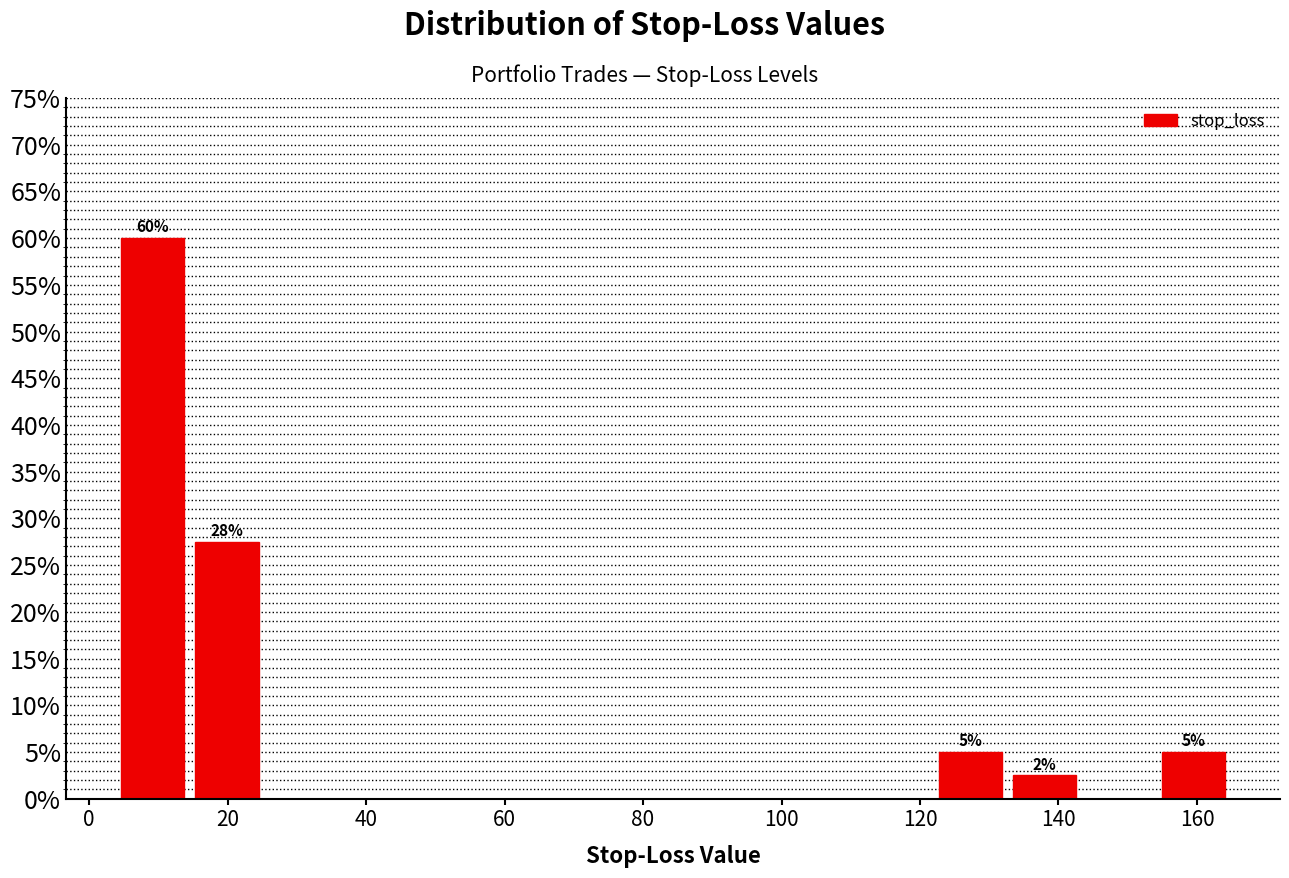

Over which range of the x-axis is the bar tallest?

4 to 14